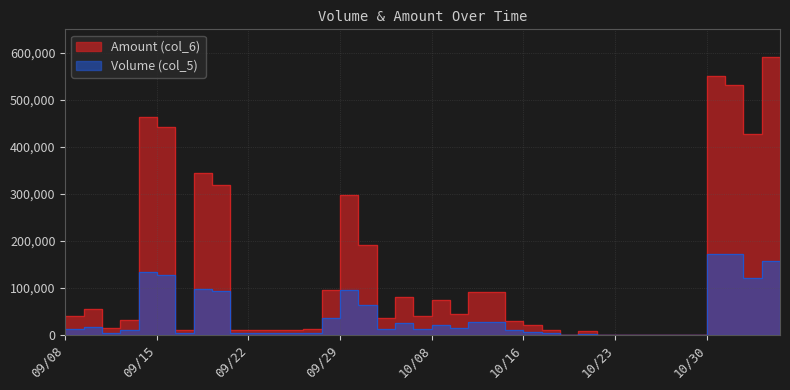

At which category is the sum across all series the highest?

11/04